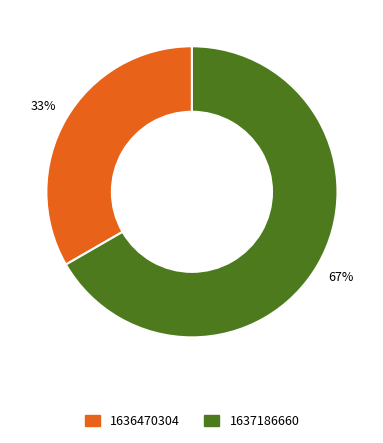

To the nearest percent, what is the average slice percentage?

50%